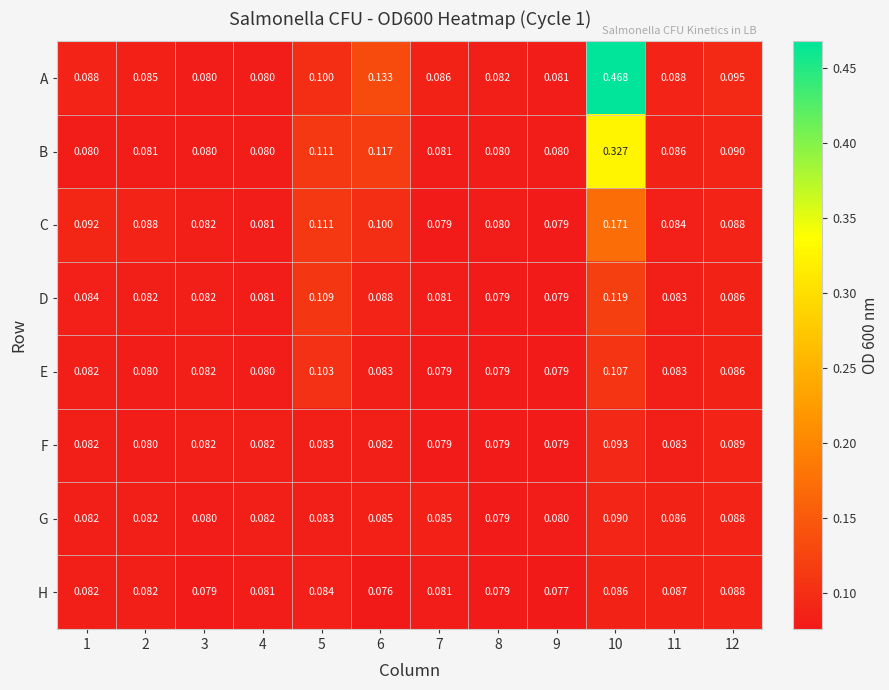

Which series has the largest range (max minus min)?

A